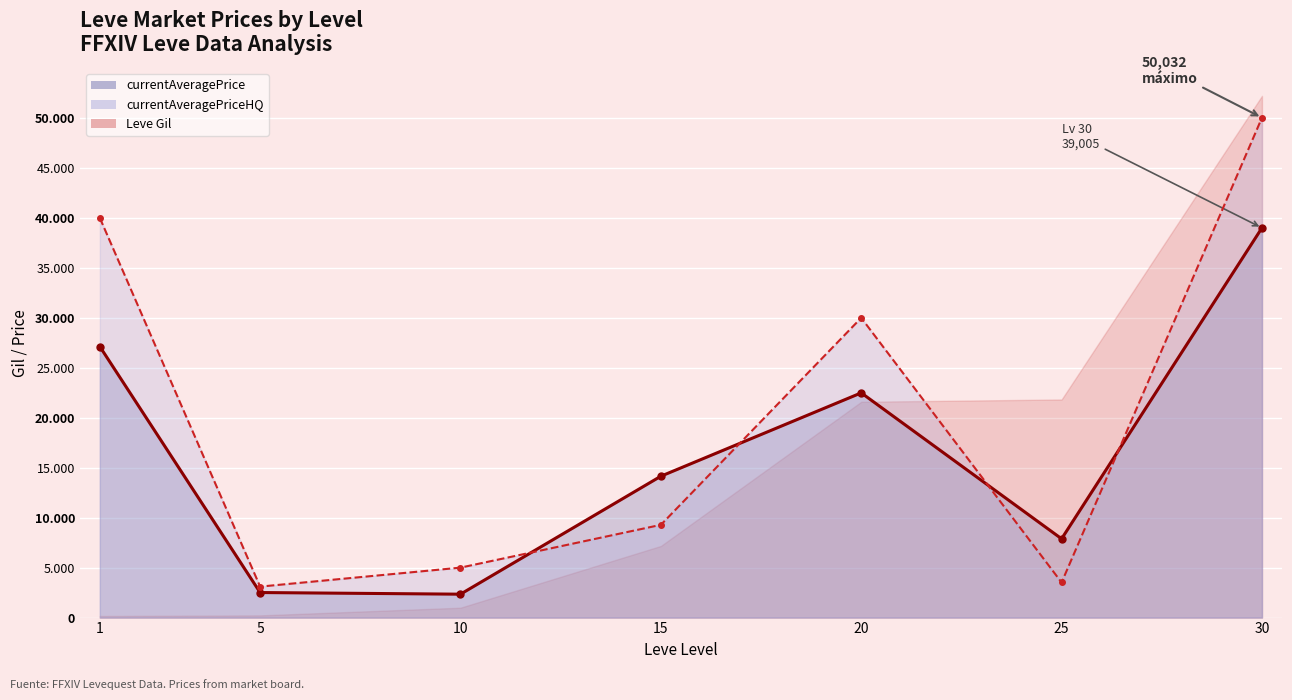

Rank the categories by currentAveragePrice value from highest to lowest.

30, 1, 20, 15, 25, 5, 10